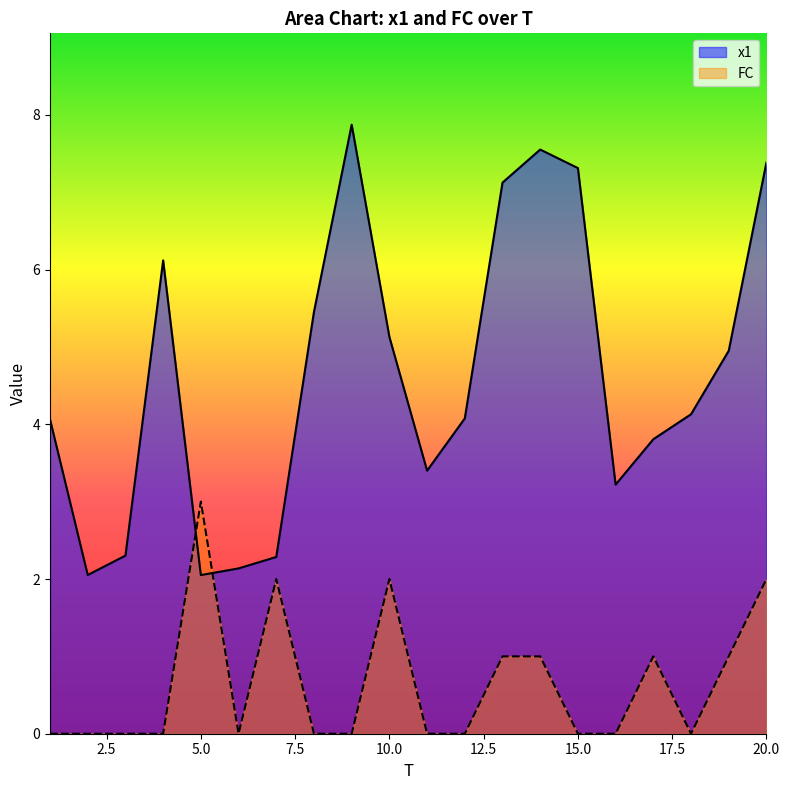

True or false: FC has a value of 0.0 at 9.

True